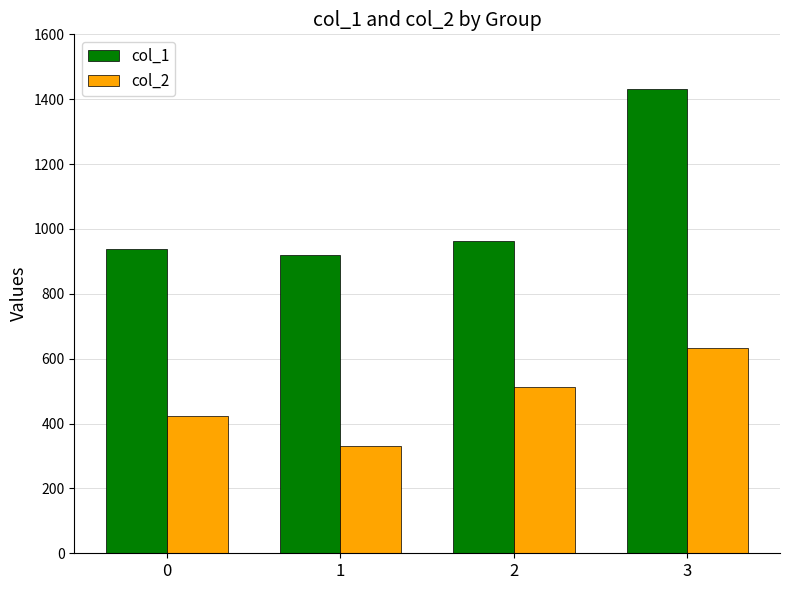

The value of col_1 at 3 is 588.3. True or false?

False